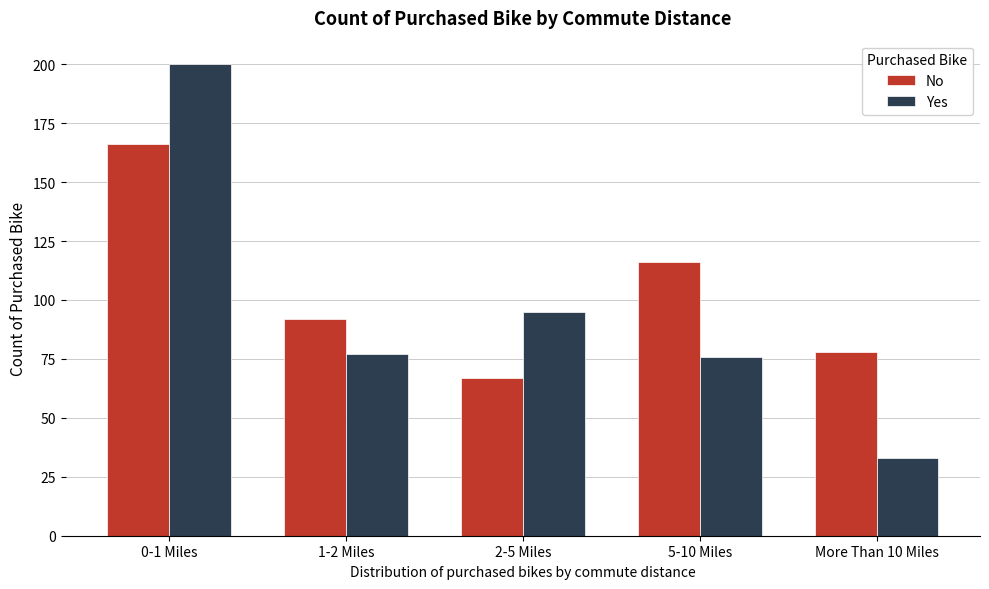

Reading left to right, extract all data points from this chart.

No: 166	92	67	116	78
Yes: 200	77	95	76	33